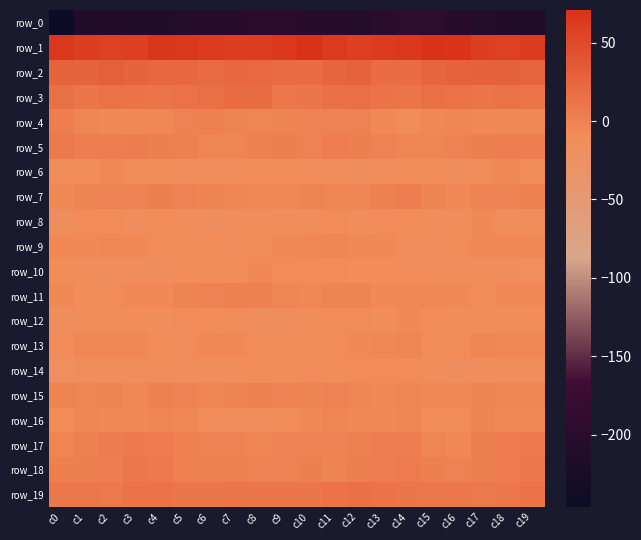

What value does the row_3 series have at c9?

9.5